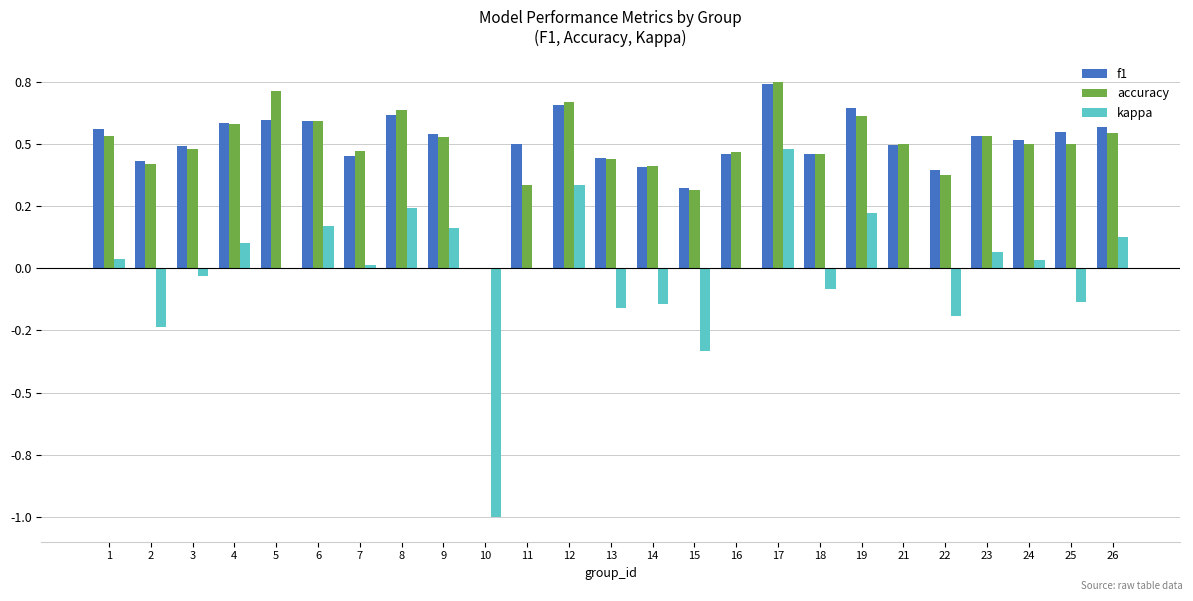

What is the difference between the maximum and minimum values in the kappa series?

1.5